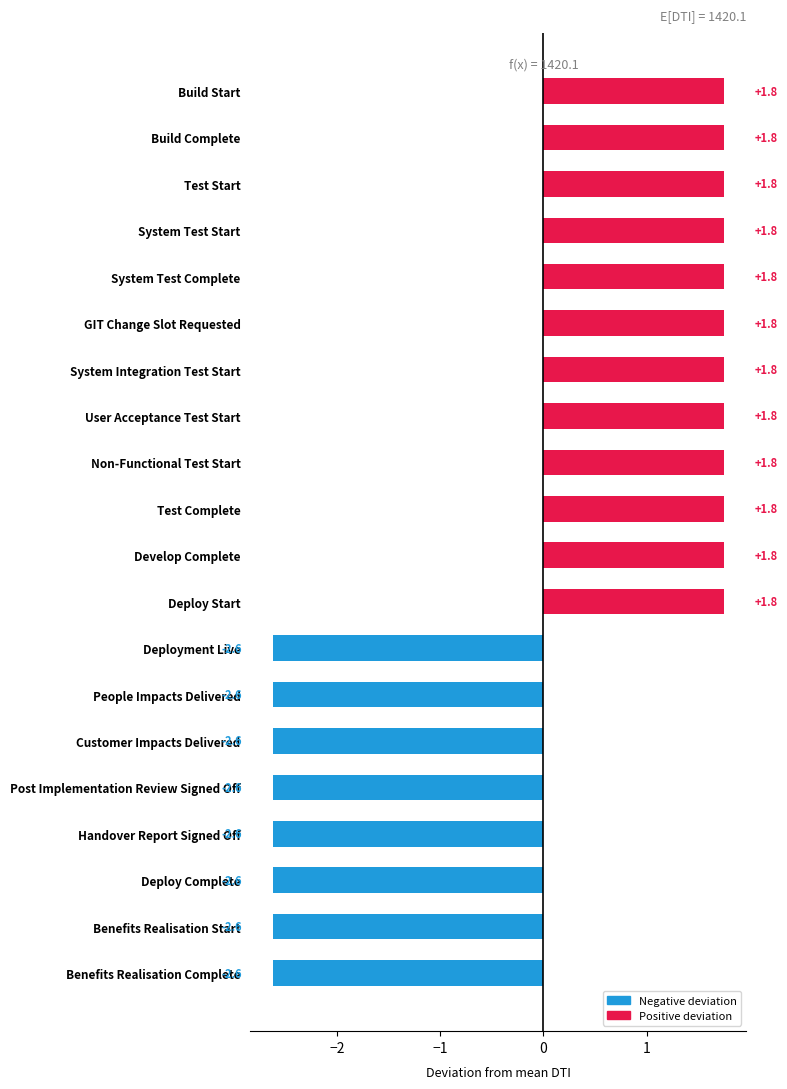

How many values are below 1?

8